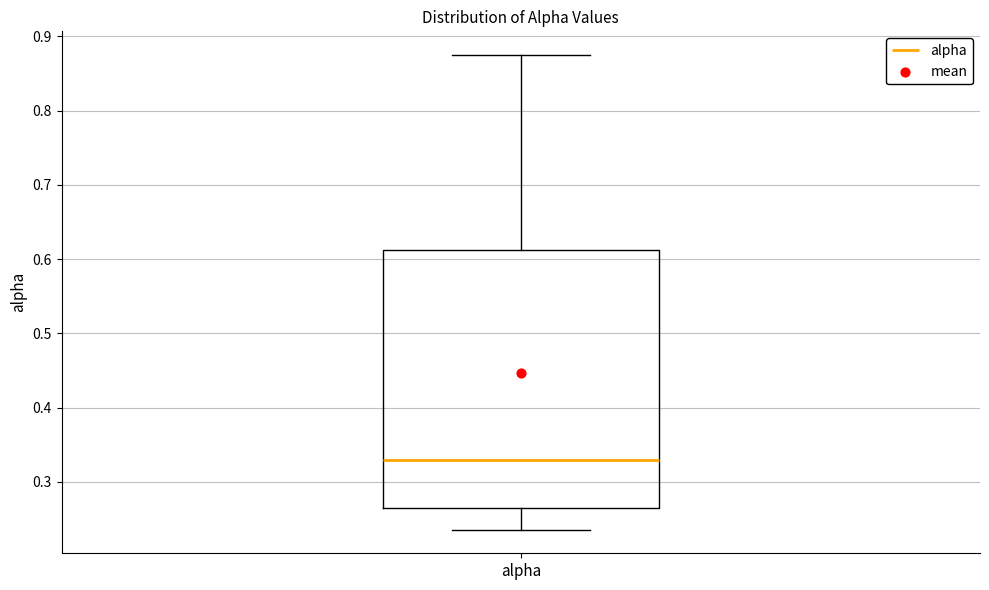

Where does the median line of the box for alpha sit on the y-axis? The values are not printed on the chart, so give them approximately, as read against the axis.

0.33